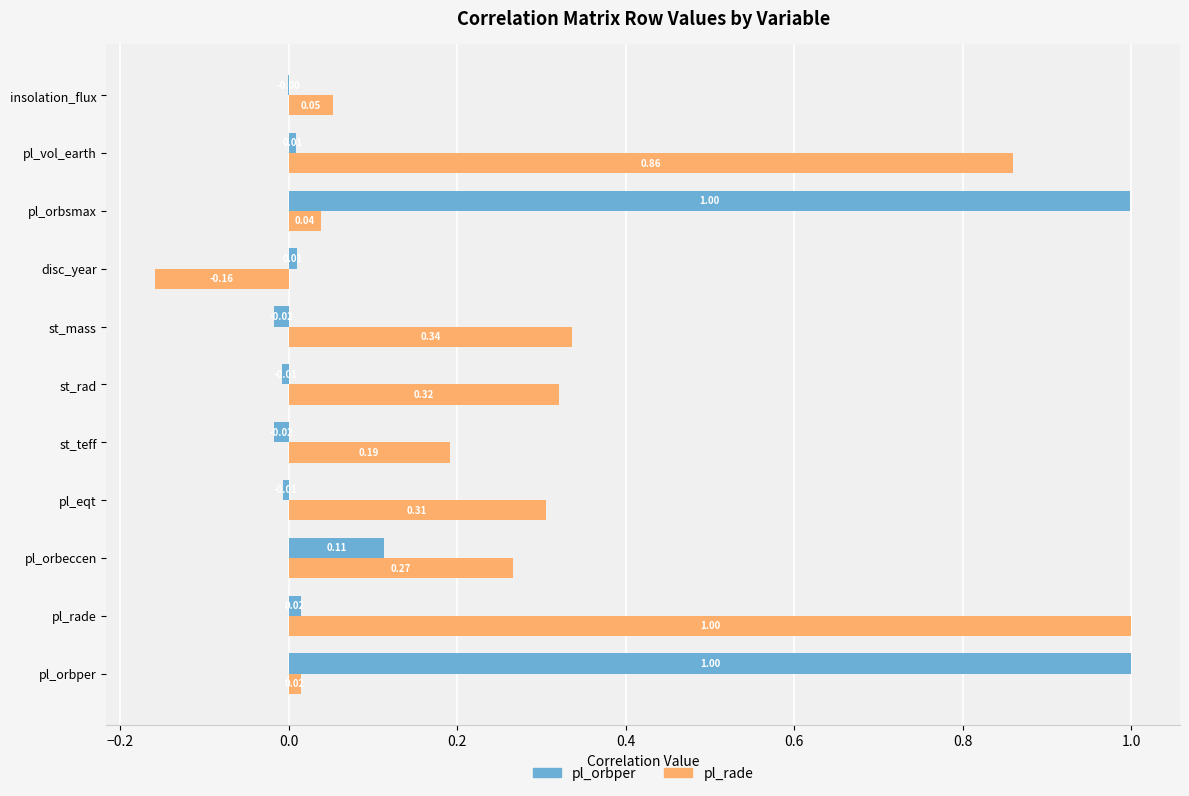

Between st_rad and st_mass, which series saw the biggest shift?

pl_rade